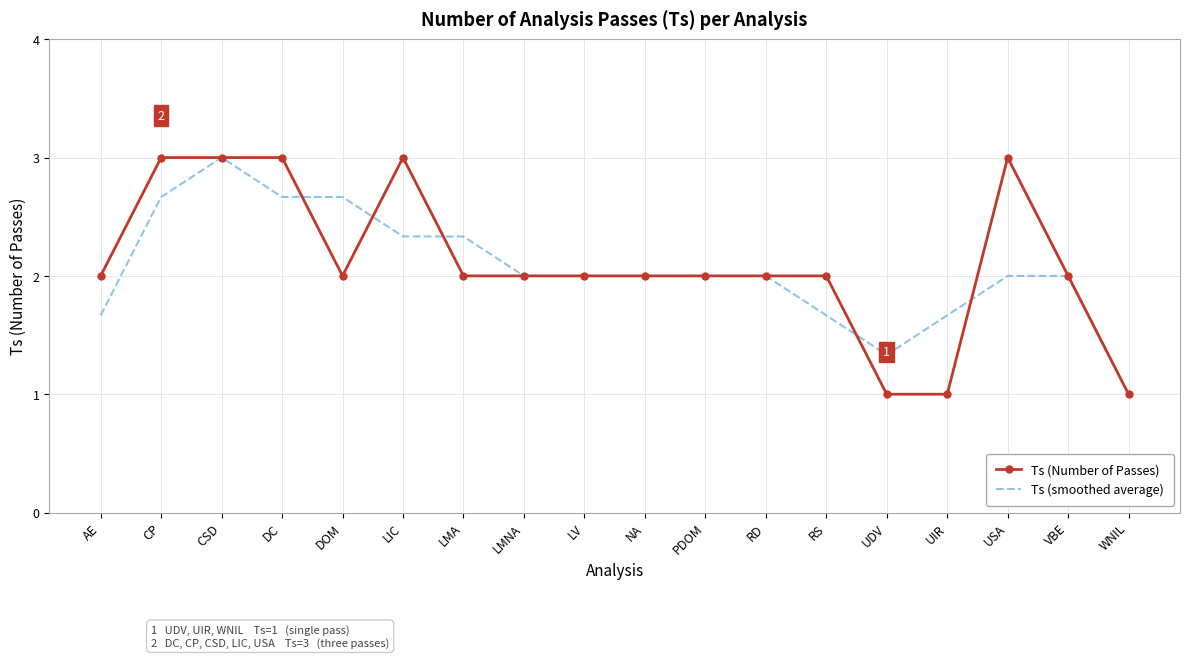

What is the difference between the highest and lowest values at LMA?

0.3